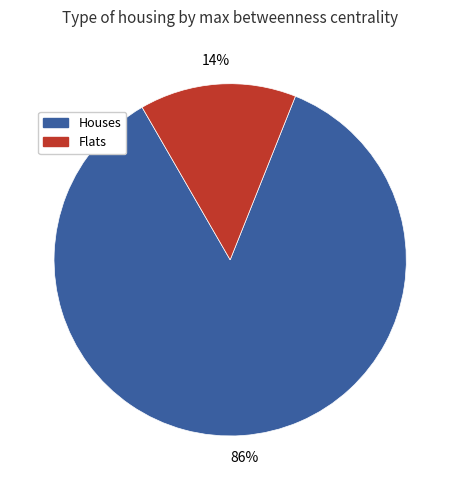

How many slices are in this pie chart?

2